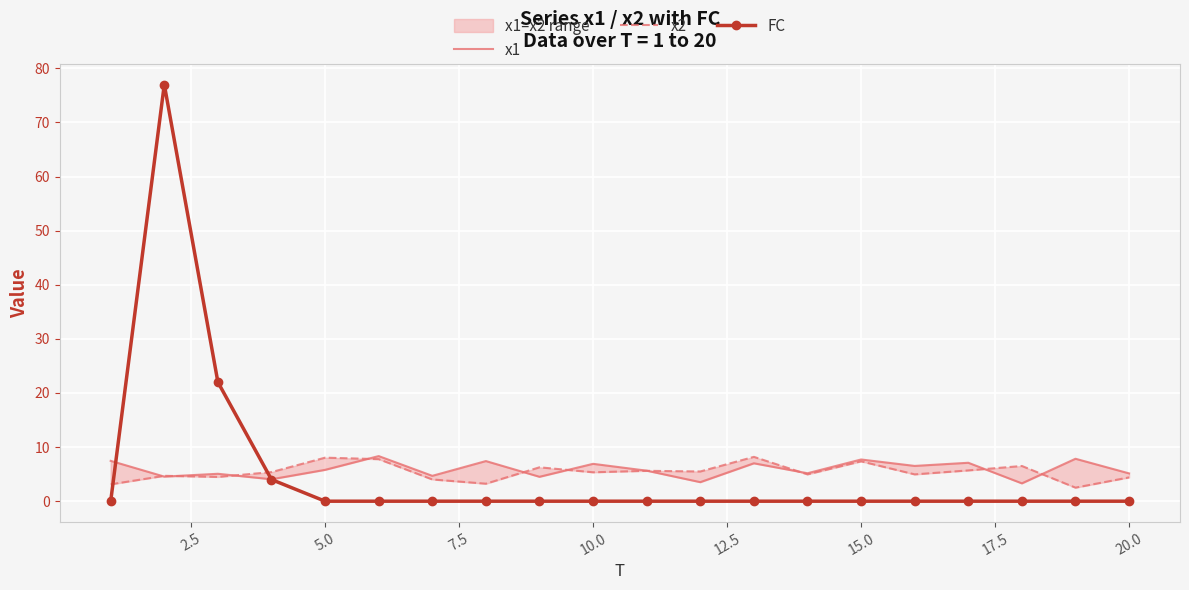

List the series in order of their overall mean, highest first.

x1, x2, FC